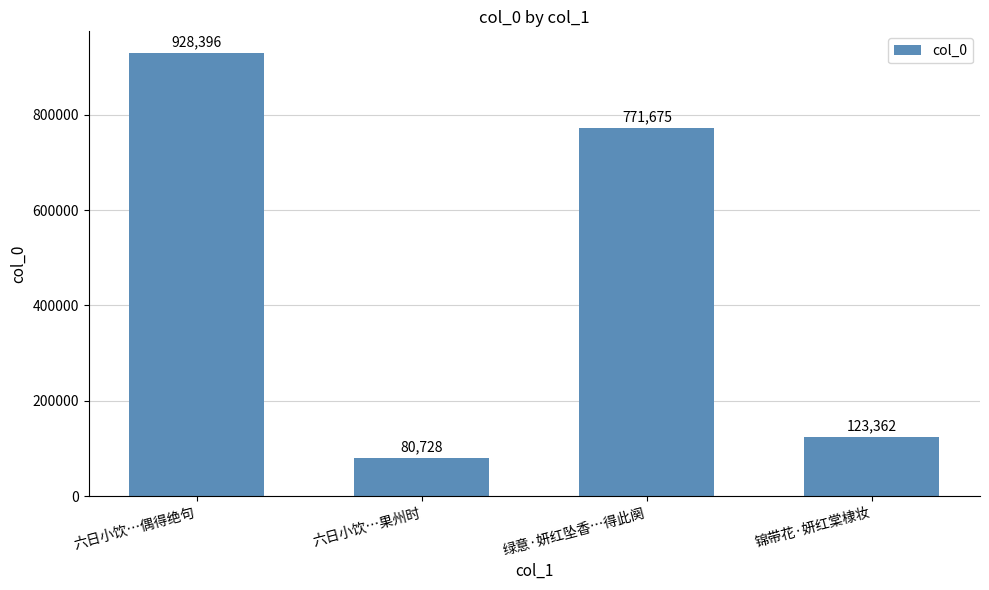

At which label is the value closest to 504562?

绿意·妍红坠香…得此阕